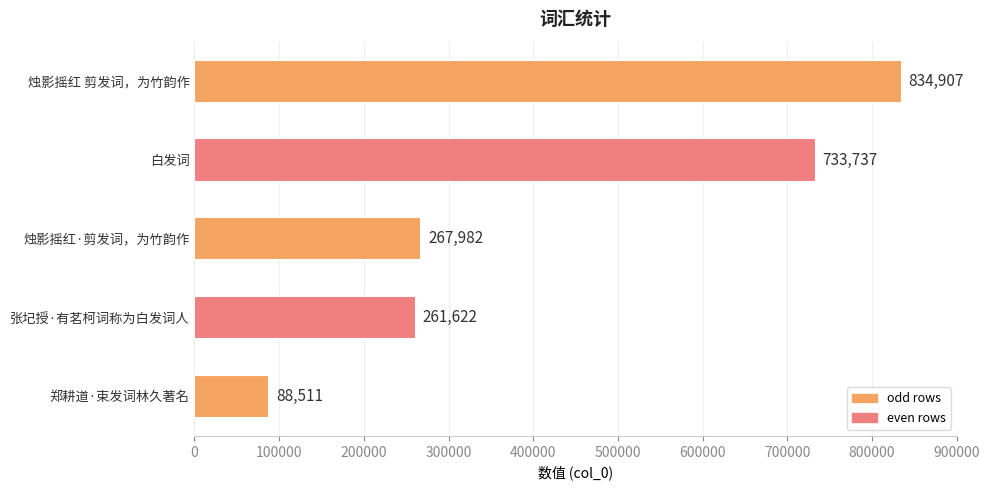

True or false: the data shows 267982 at 烛影摇红·剪发词，为竹韵作.

True